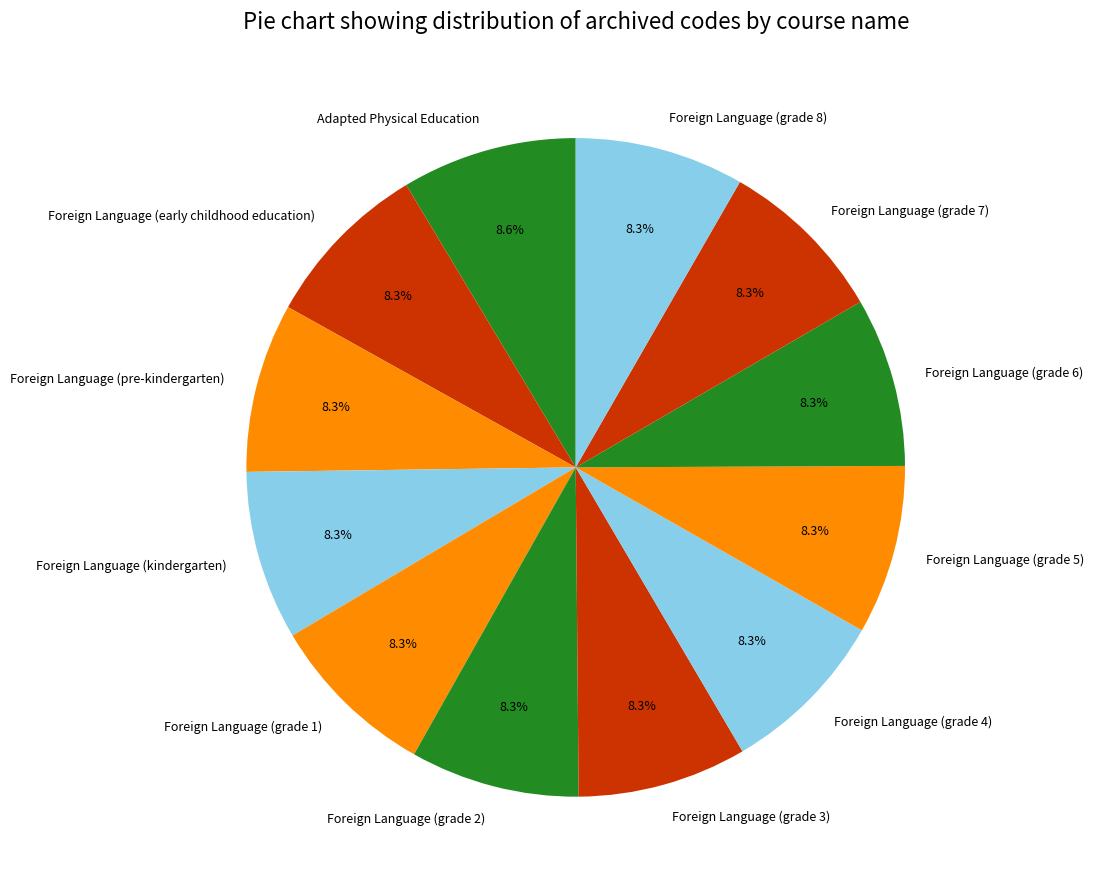

What is the ratio of the value at Foreign Language (grade 7) to the value at Foreign Language (pre-kindergarten)?

1.0